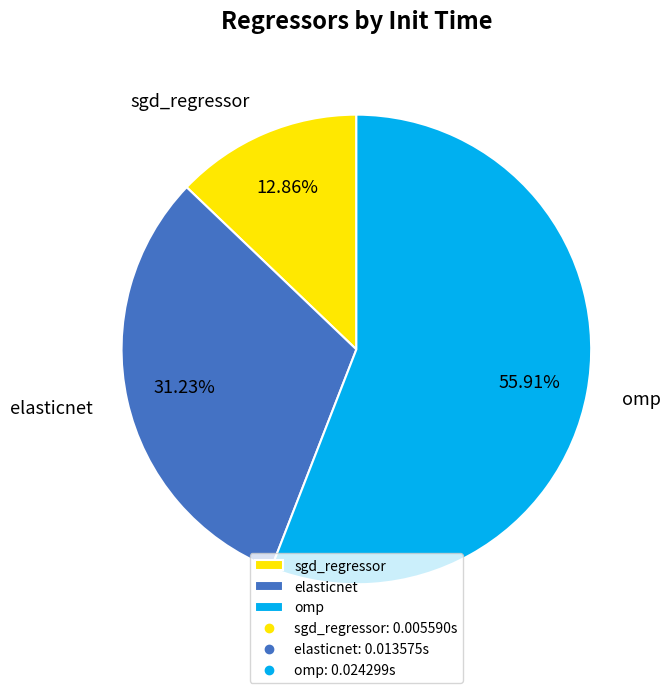

Rank the categories by value from lowest to highest.

sgd_regressor, elasticnet, omp